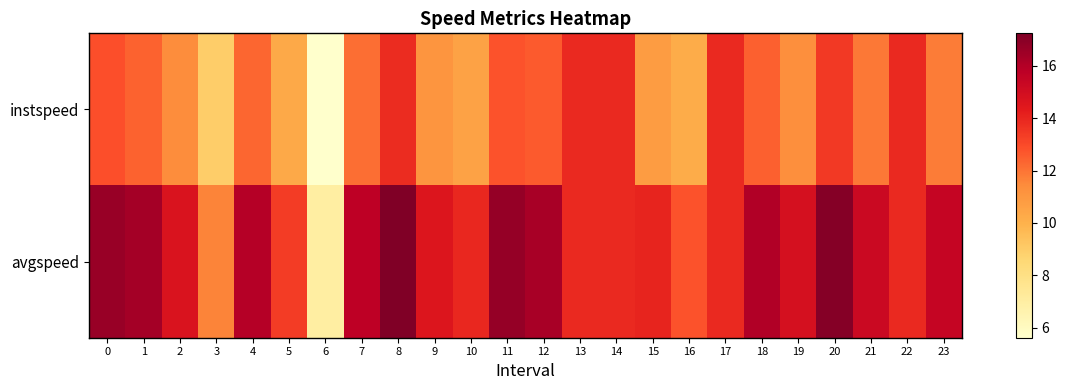

At how many categories does at least one series exceed 14?

15